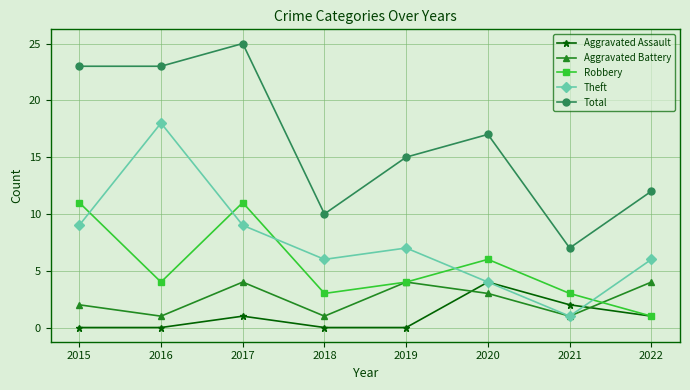

True or false: Robbery has a value of 11 at 2017.

True